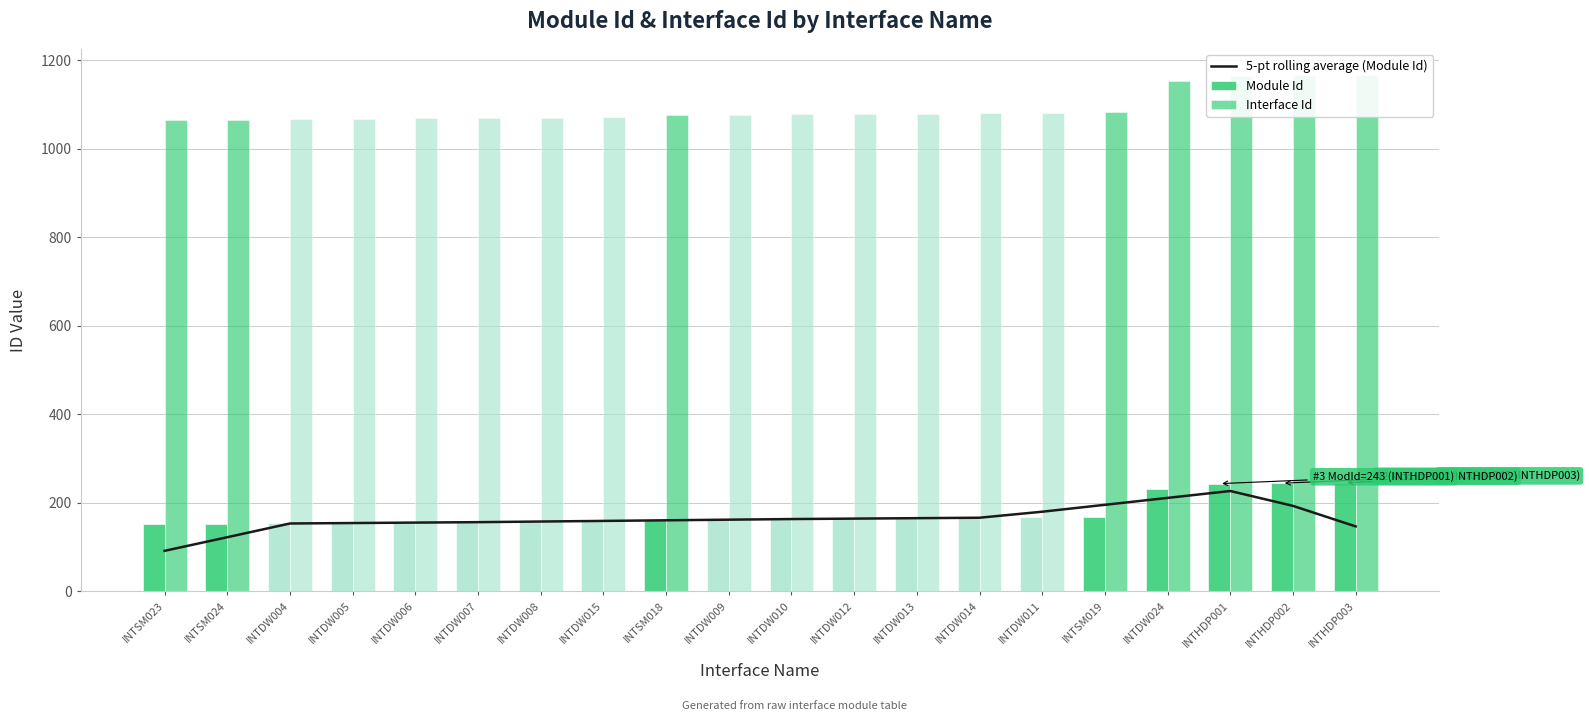

True or false: Module Id has a value of 62.2 at INTDW012.

False